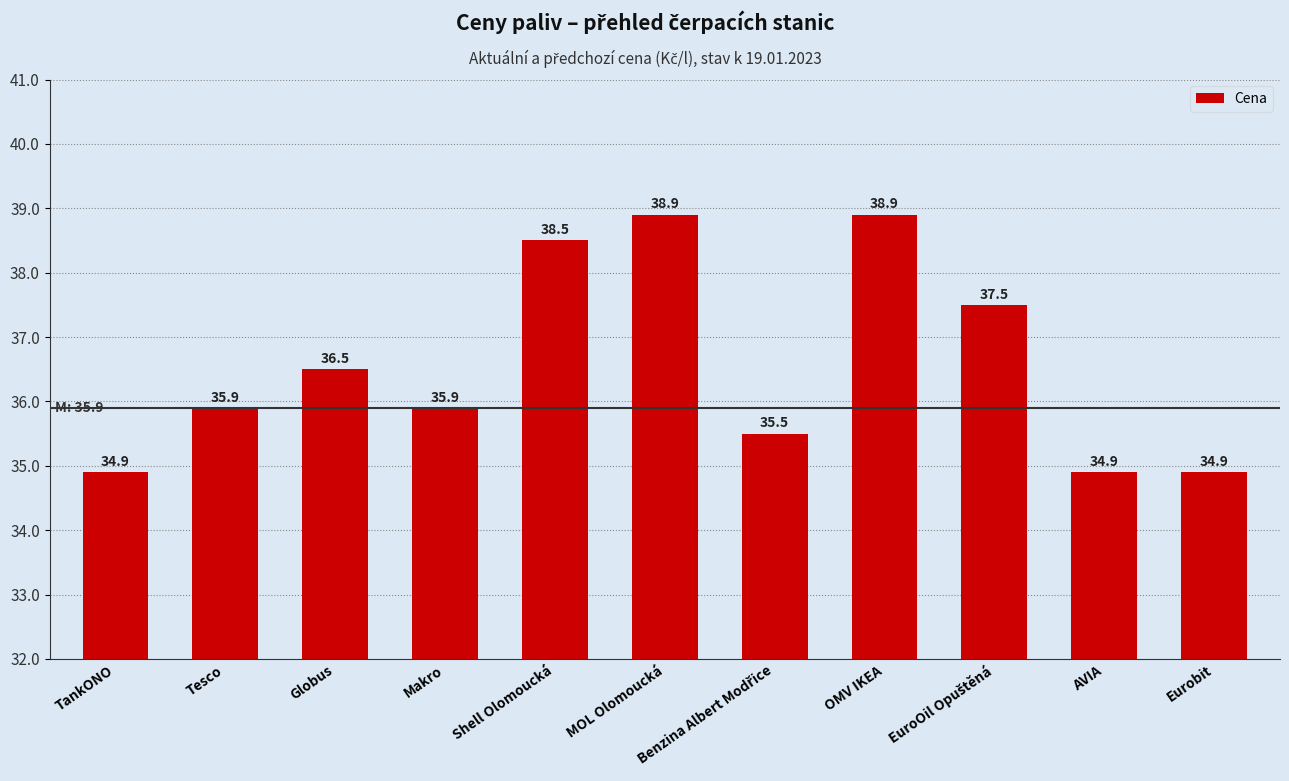

What is the minimum value shown in the chart?

34.9